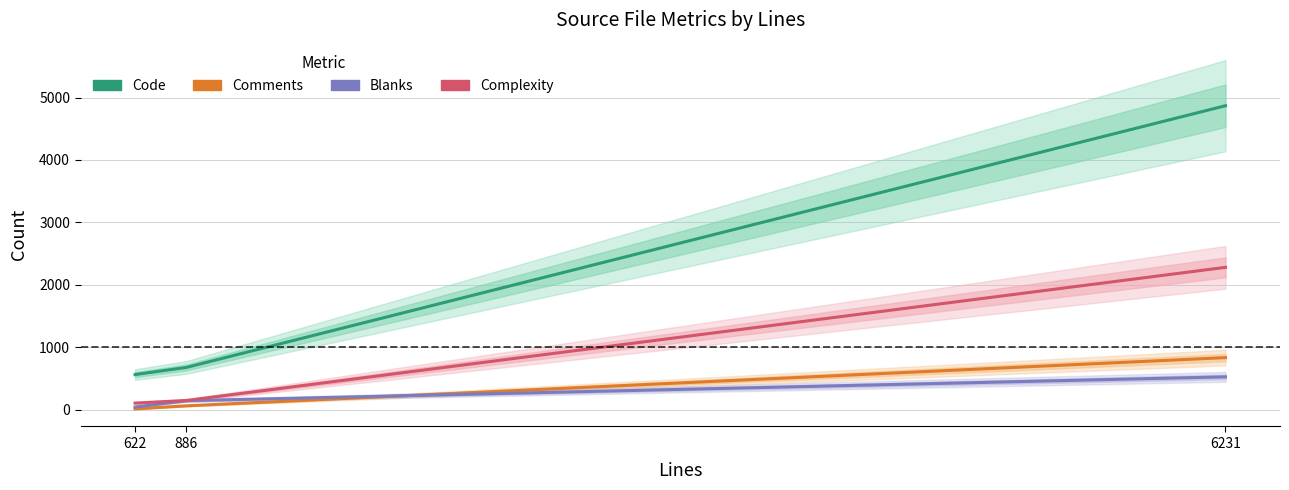

Does the chart have visible grid lines?

Yes